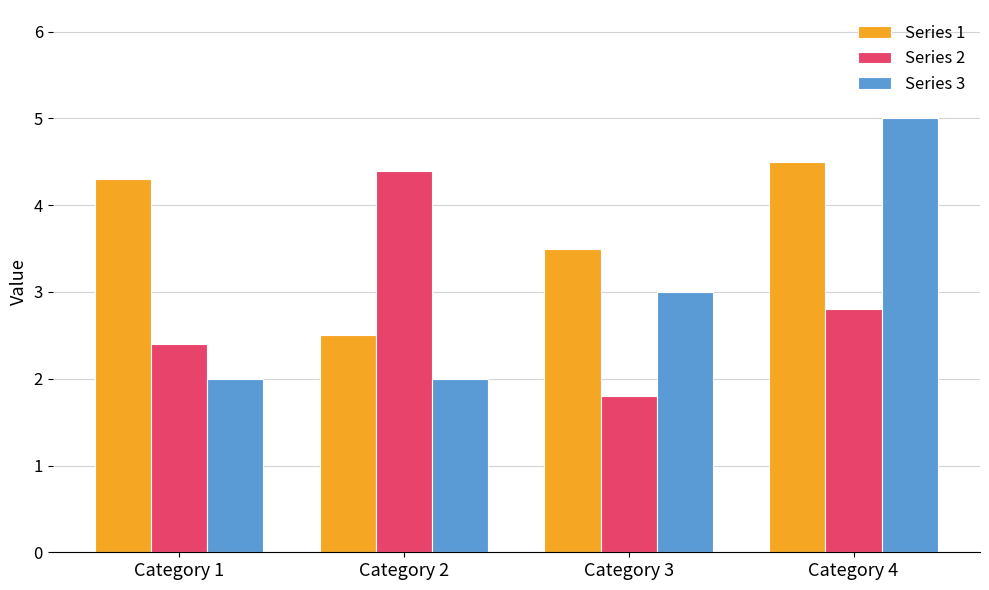

Which label corresponds to the smallest value in the chart?

Category 3